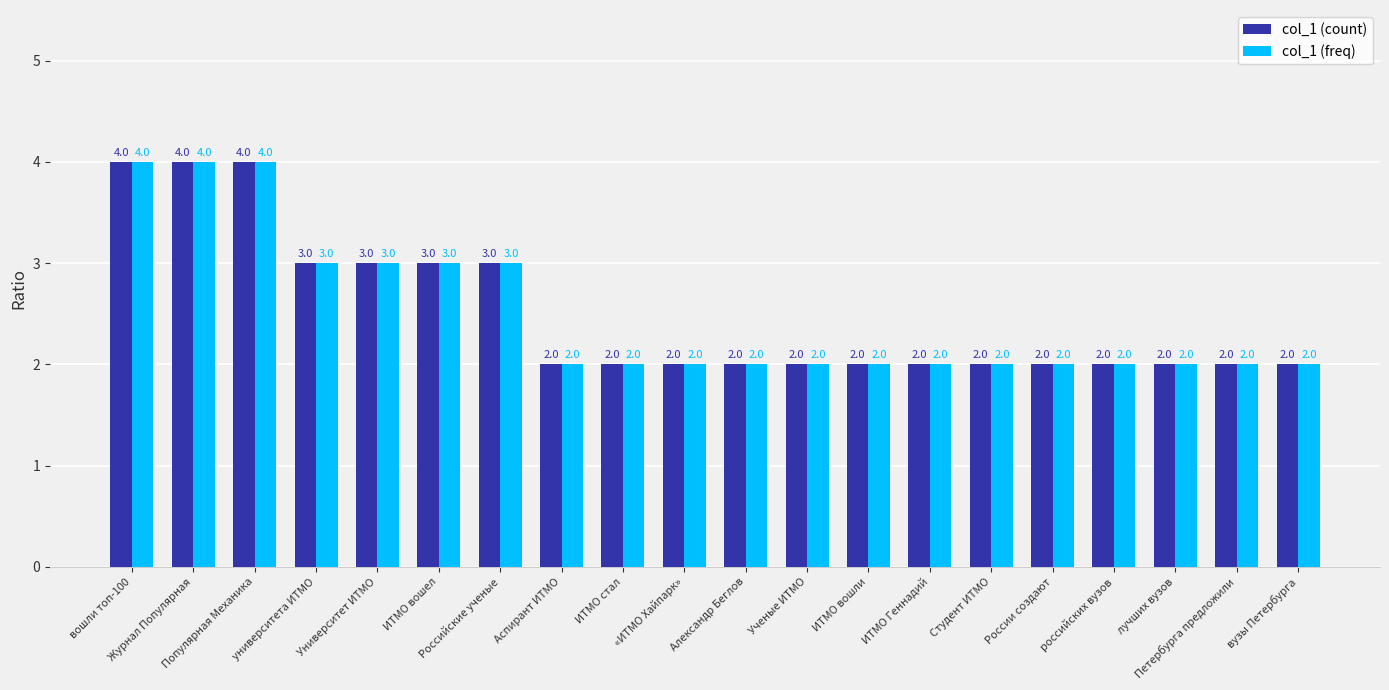

What is the difference between the maximum and minimum values in the col_1 (freq) series?

2